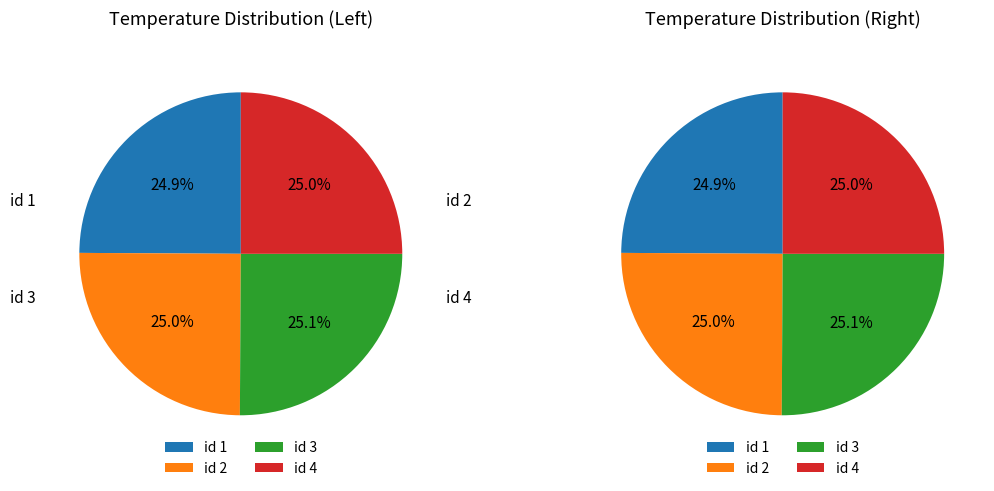

Which has a higher value, 2 or 1?

2